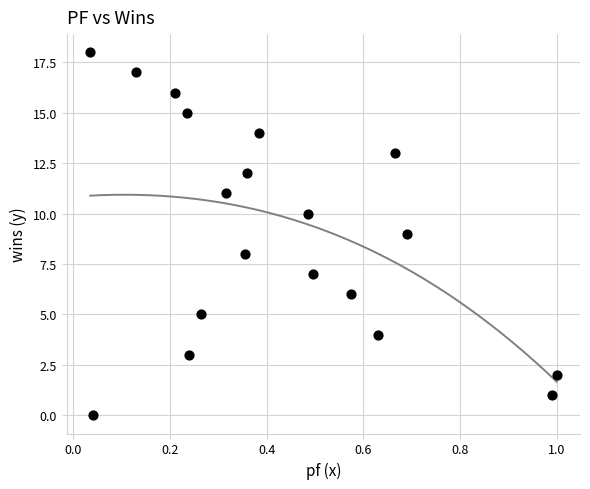

What is the range of Y values (max minus min)?

18